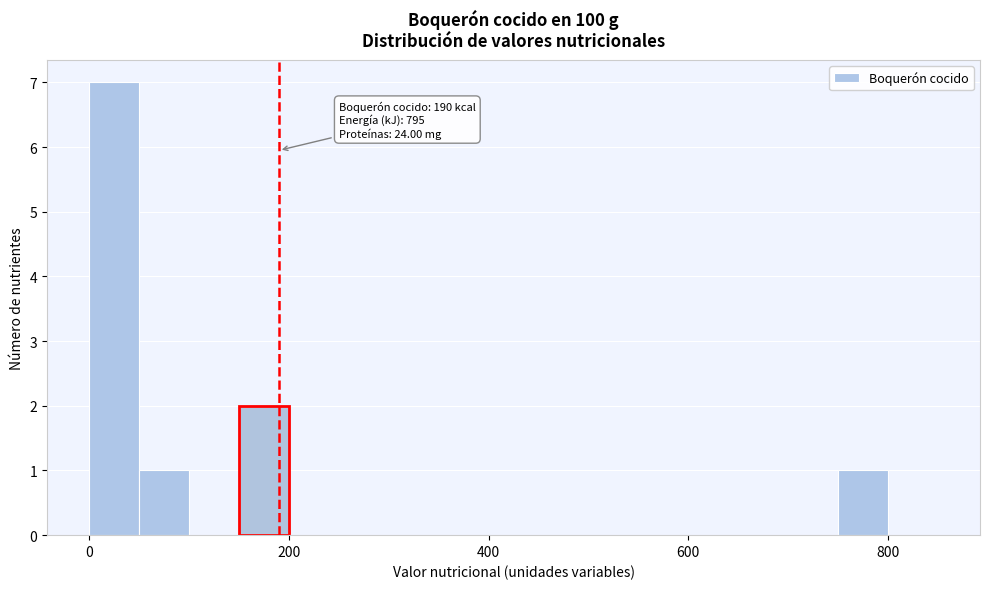

Read against the x-axis, roughly where is the centre of the tallest bar?

20